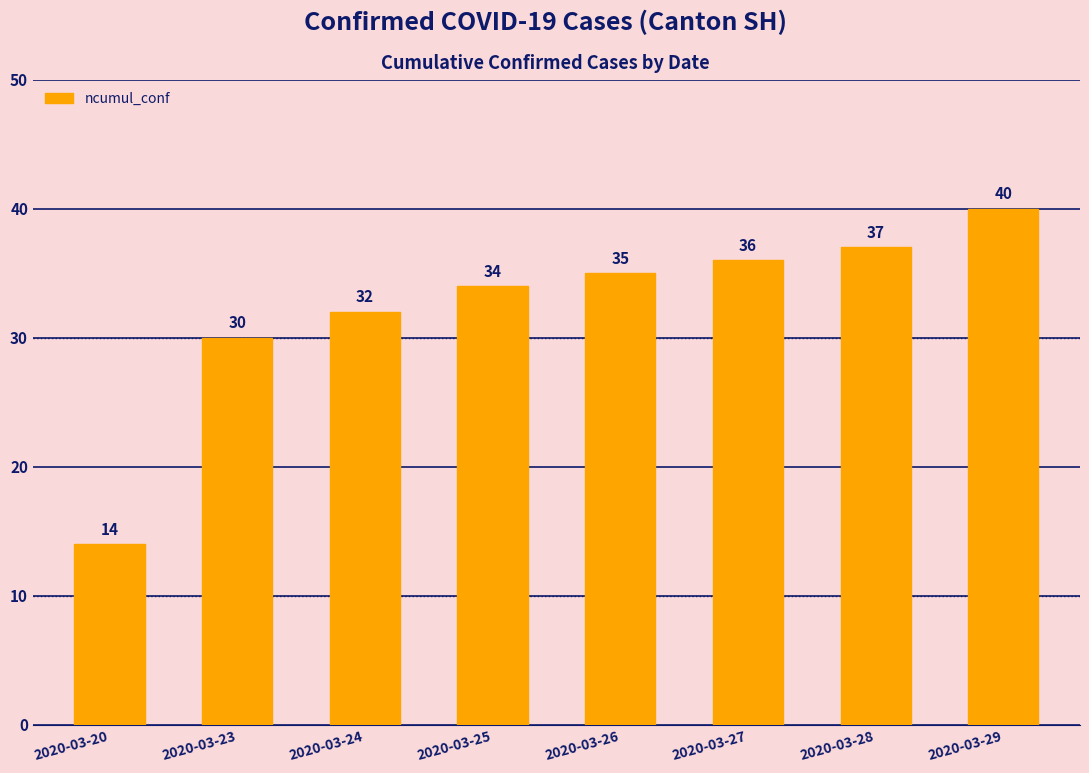

Reading left to right, list all the values displayed in this chart.

14	30	32	34	35	36	37	40